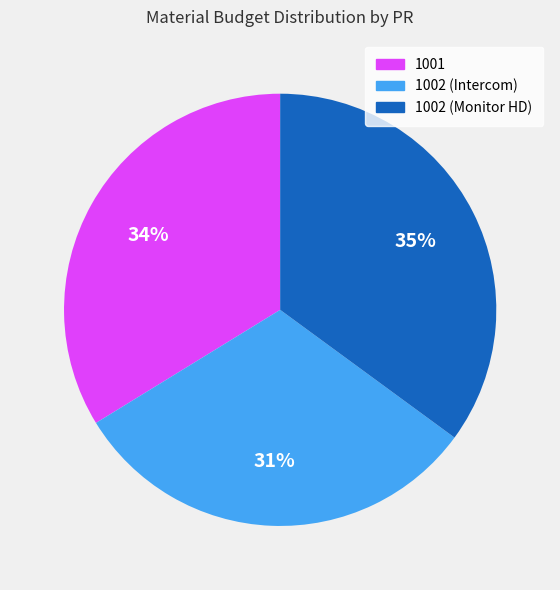

Which category has the smallest portion of the pie?

1002 (Intercom)